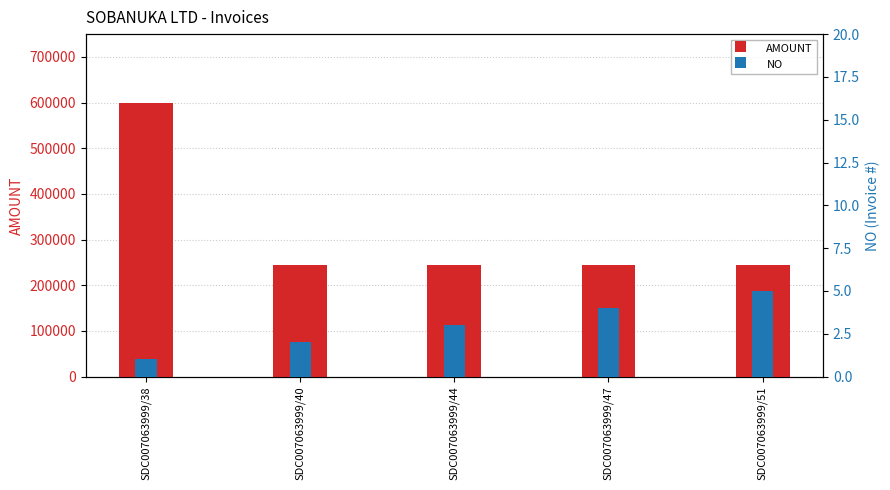

What is the difference between the maximum and second lowest values in the AMOUNT series?

355000